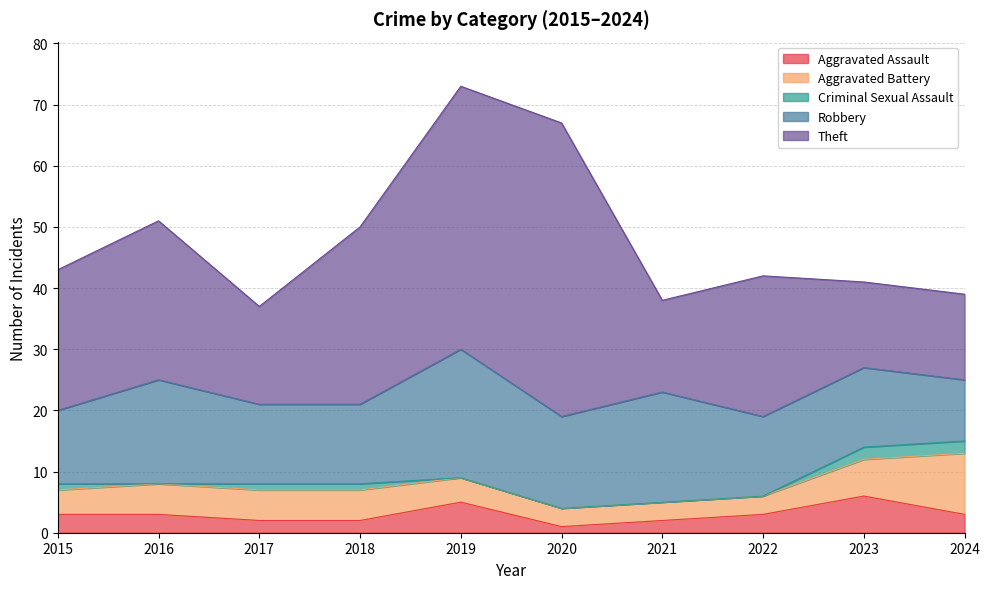

Does the chart have visible grid lines?

Yes